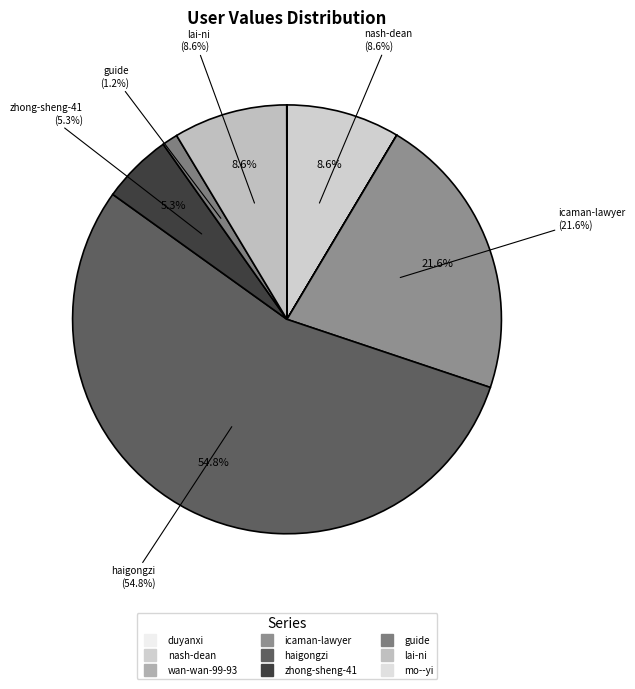

Between lai-ni and guide, which is larger?

lai-ni